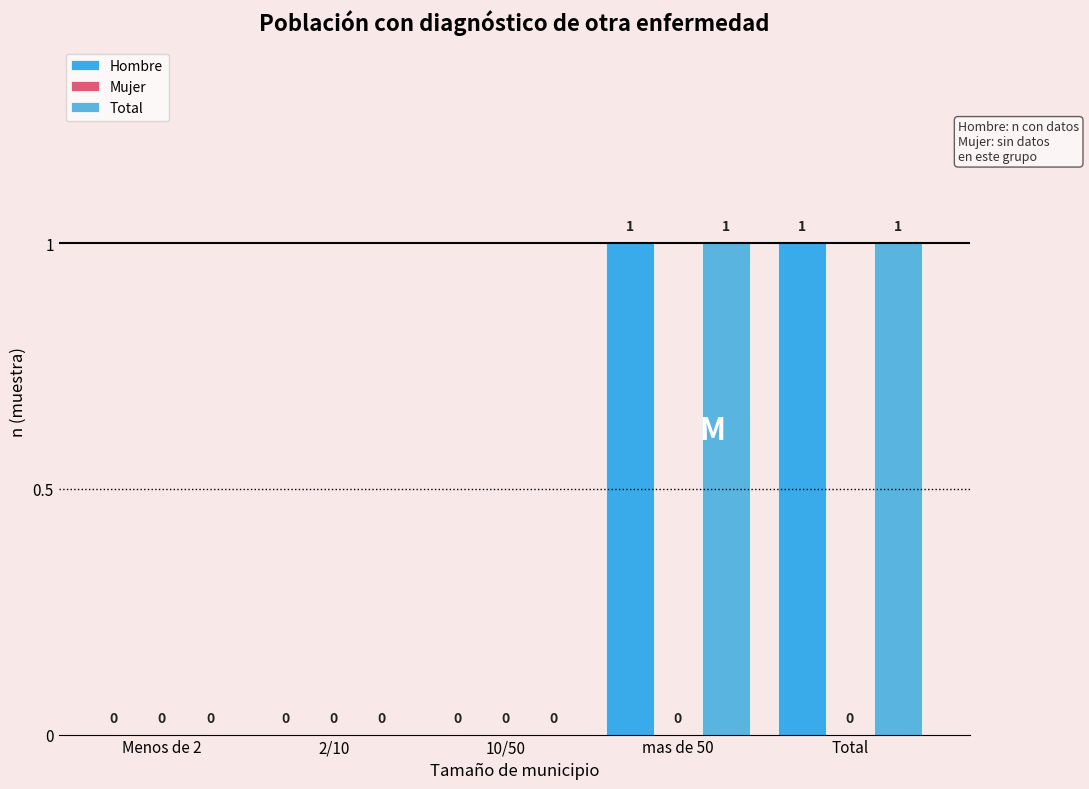

How many Total values are between 0 and 1?

5